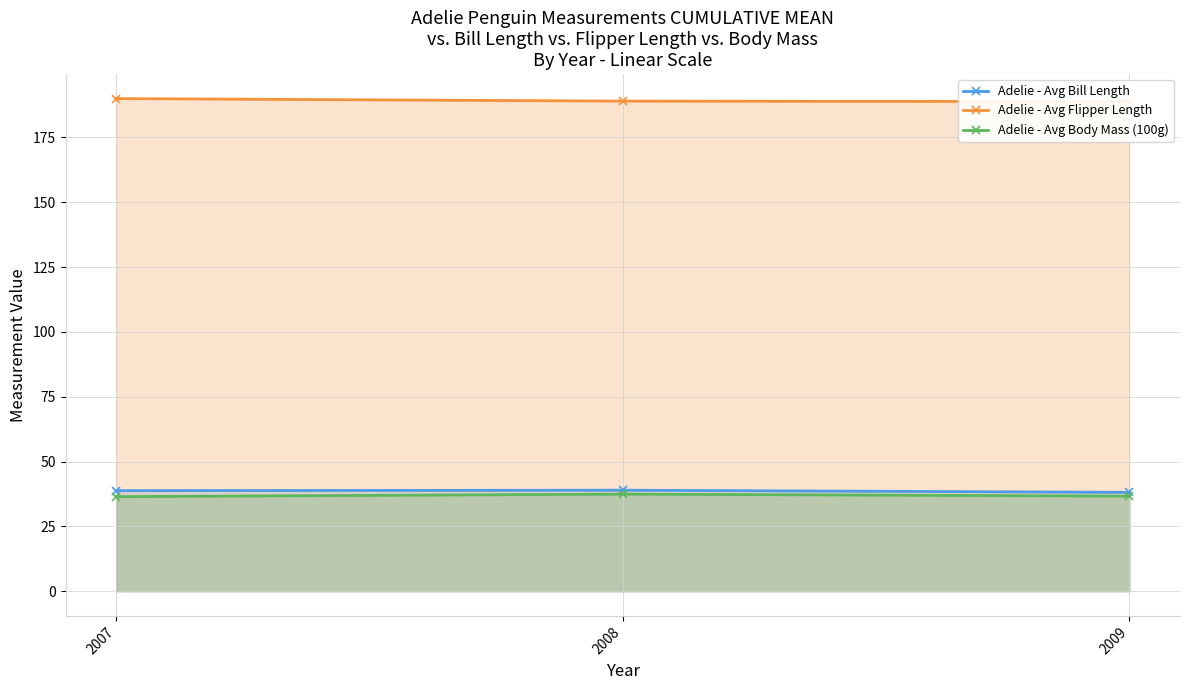

Which series has the largest range (max minus min)?

Adelie - Avg Flipper Length